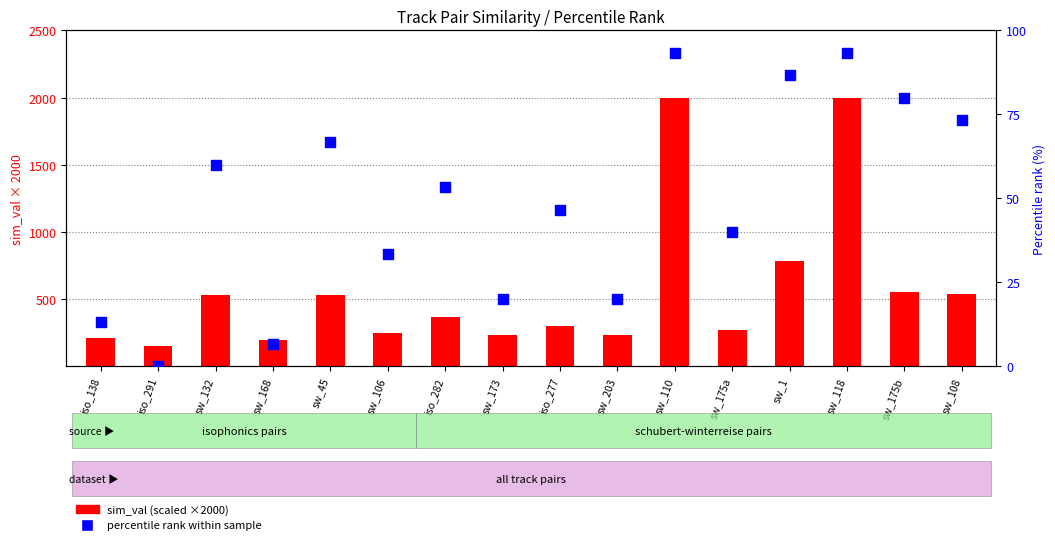

At how many categories does at least one series exceed 1996?

2